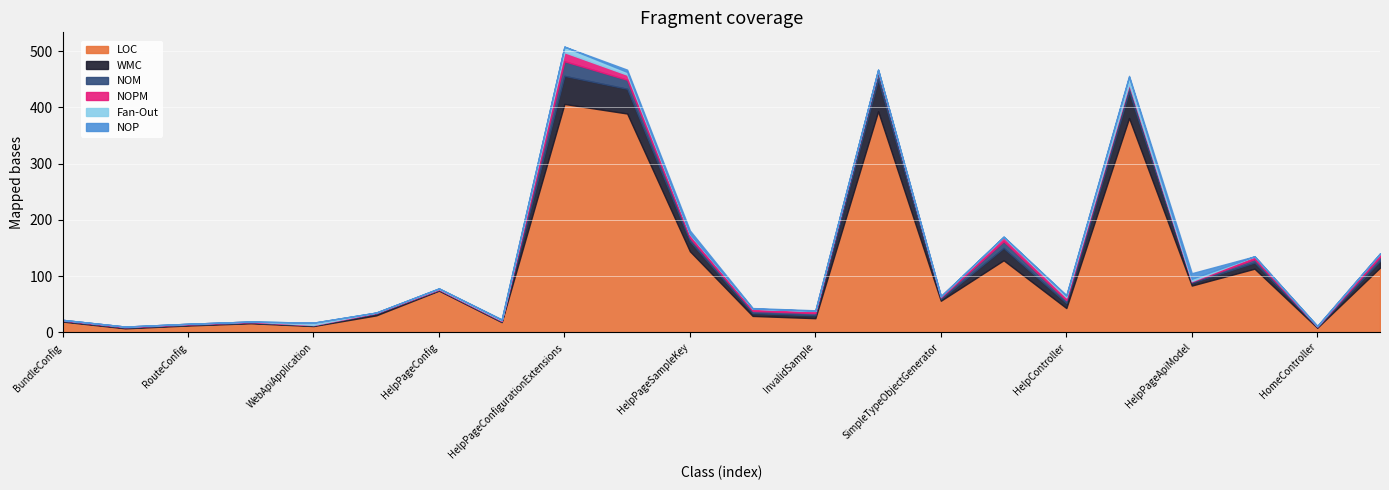

What is the sum of the NOM values at HelpPageAreaRegistration and CustomerController?

7